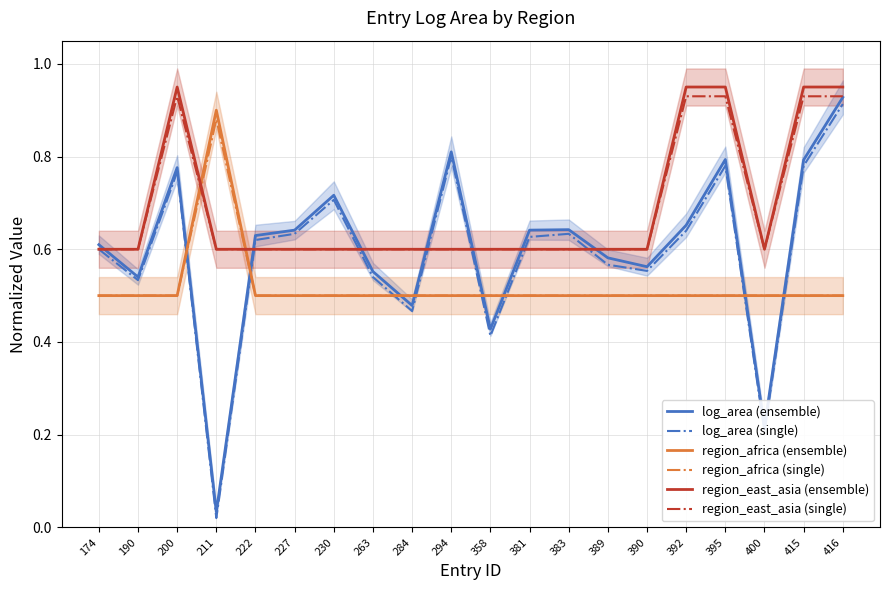

What is the average value of the region_africa (single) series?

0.5